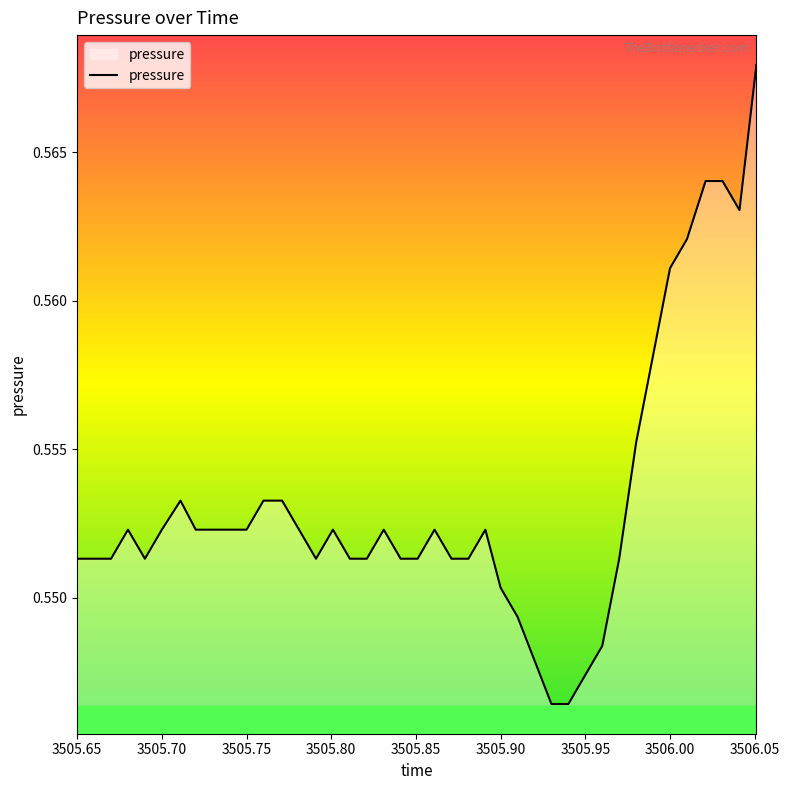

Is this an area chart (filled region under the line)?

Yes